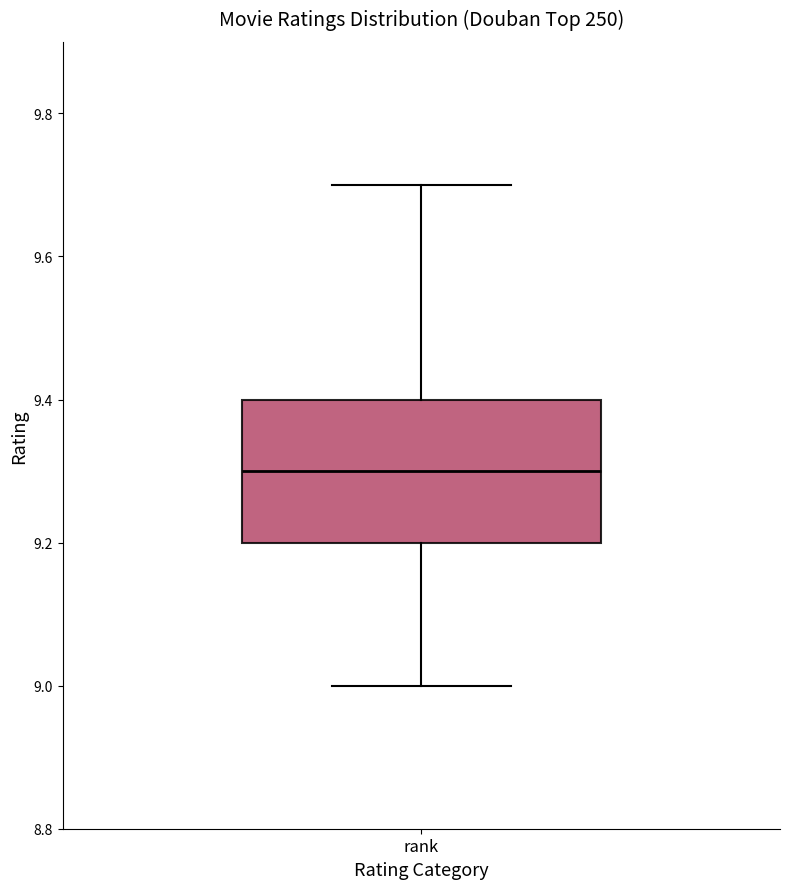

Read this box plot against the y-axis: the position of the median line, the range covered by the box, and the ends of both whiskers. The values are not printed on the chart, so give them approximately, as read against the axis.

median 9.3, box 9.2 to 9.4, whiskers 9.0 to 9.7